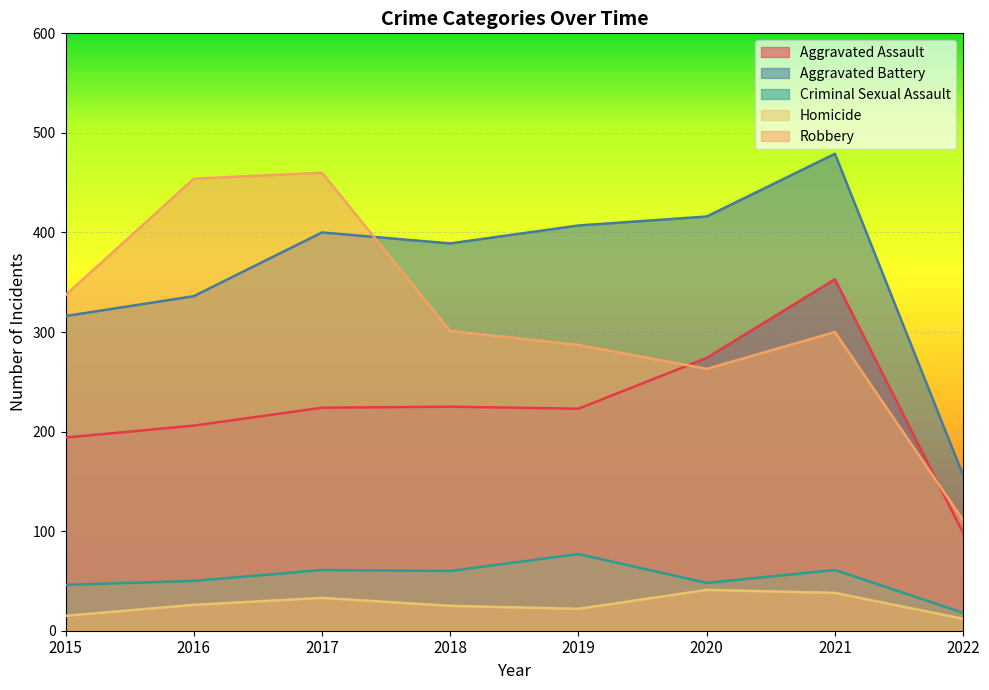

Is it true that Aggravated Battery equals 336 at 2016?

True